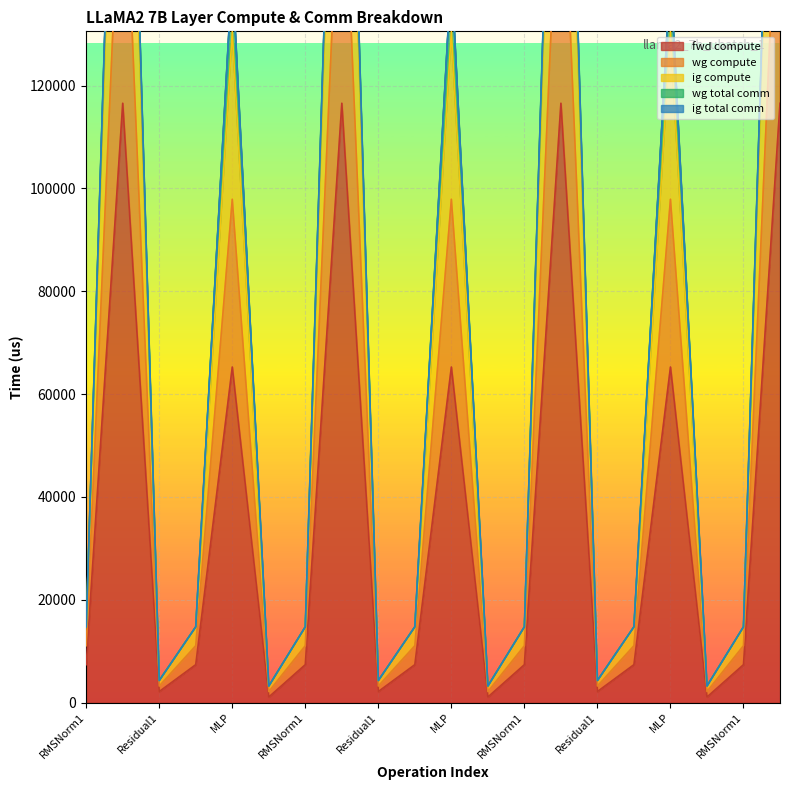

True or false: fwd compute and wg compute intersect in this chart.

False